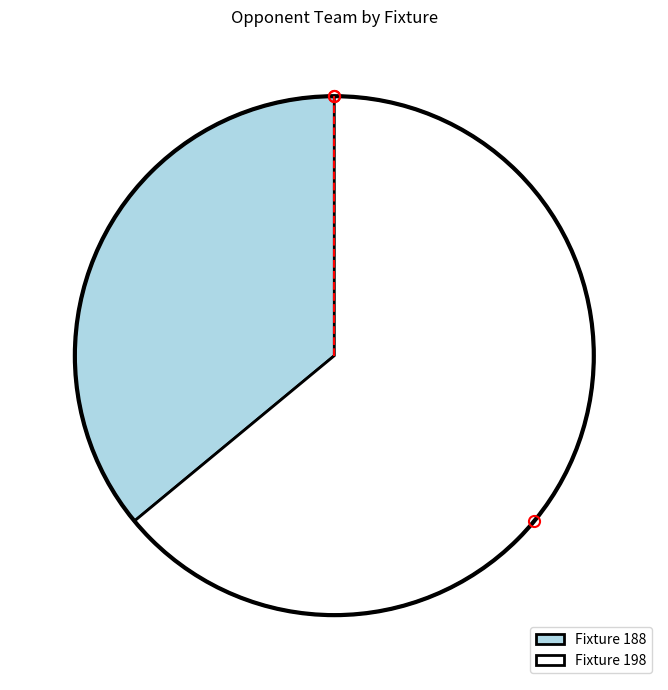

Which category has the smallest portion of the pie?

Fixture 188